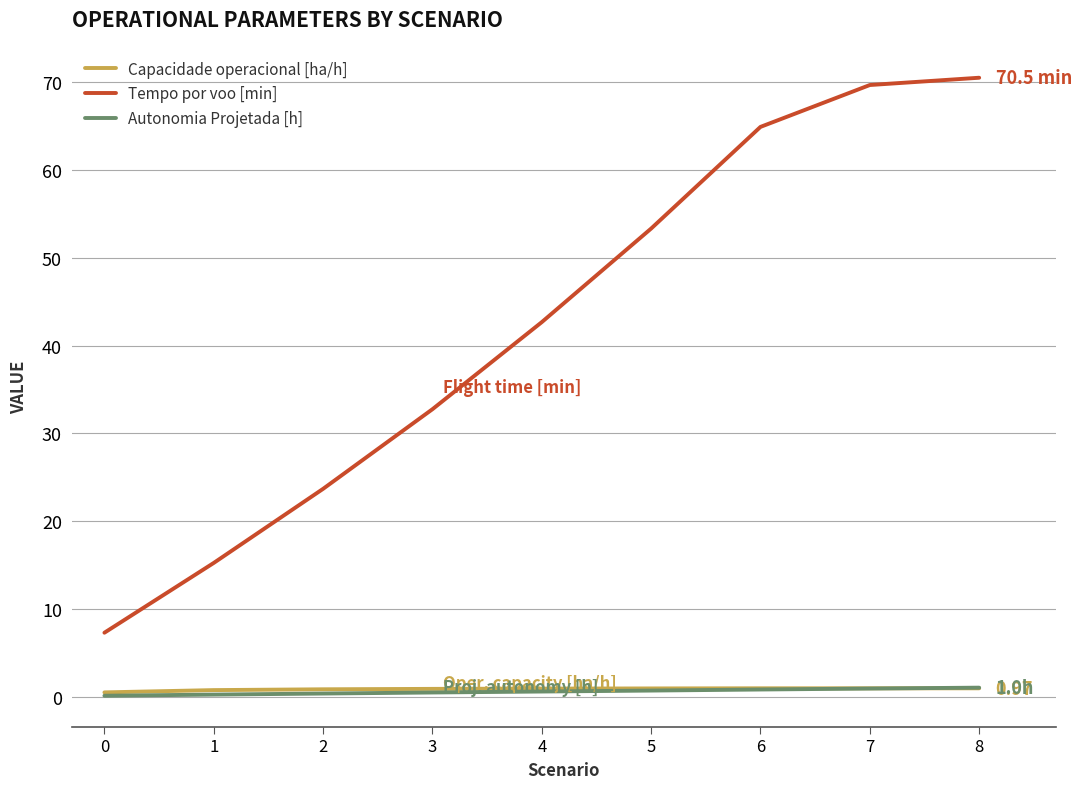

What is the sum of all Capacidade operacional [ha/h] values?

7.8